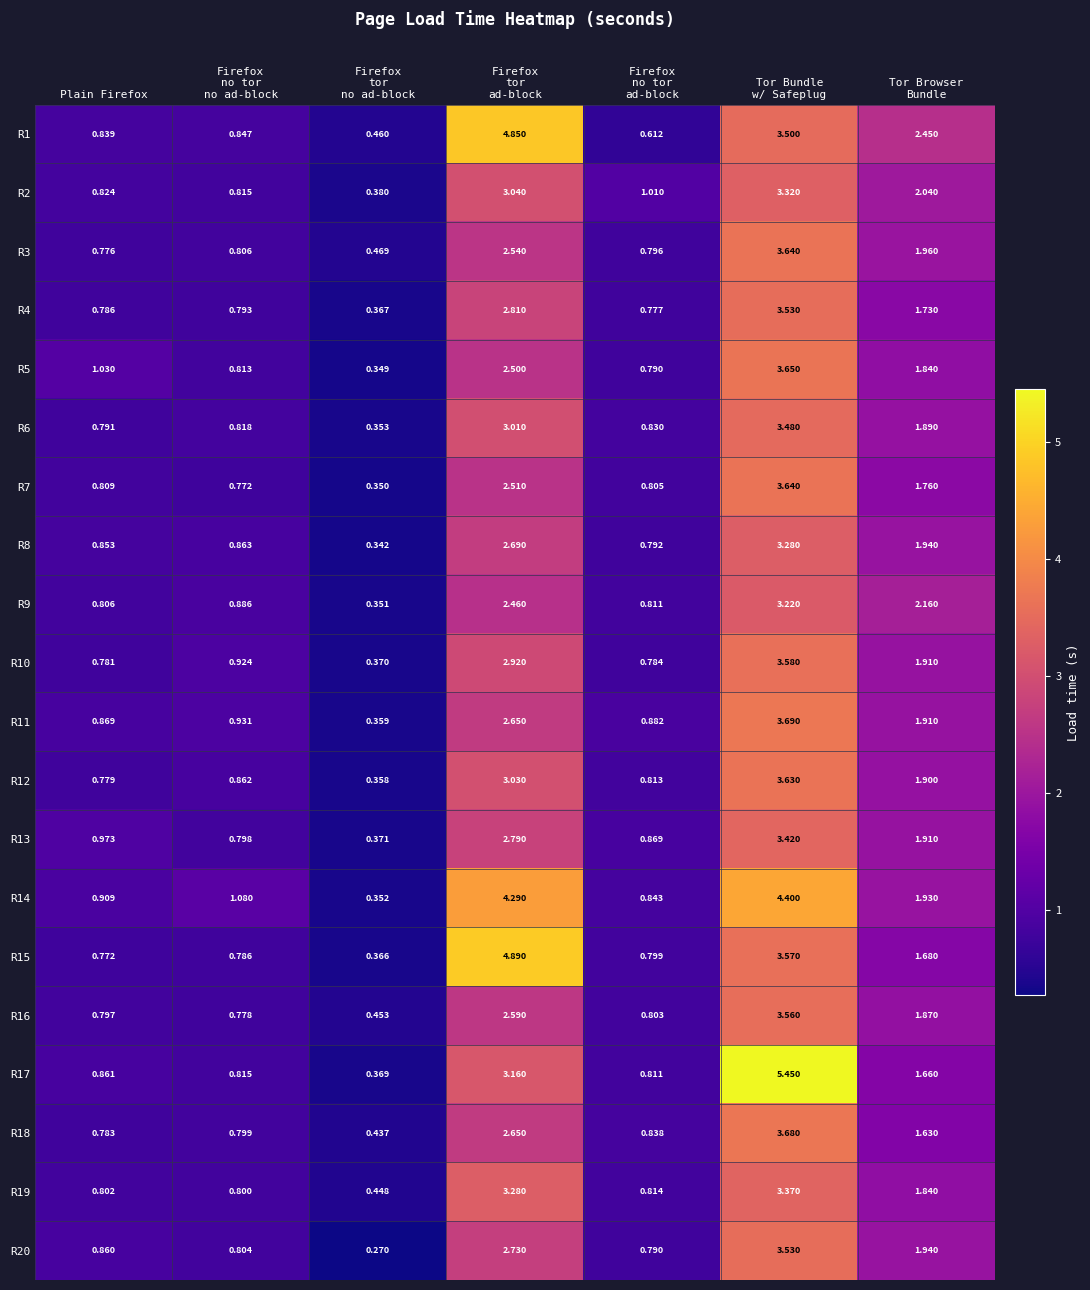

How many distinct data groups are displayed?

20